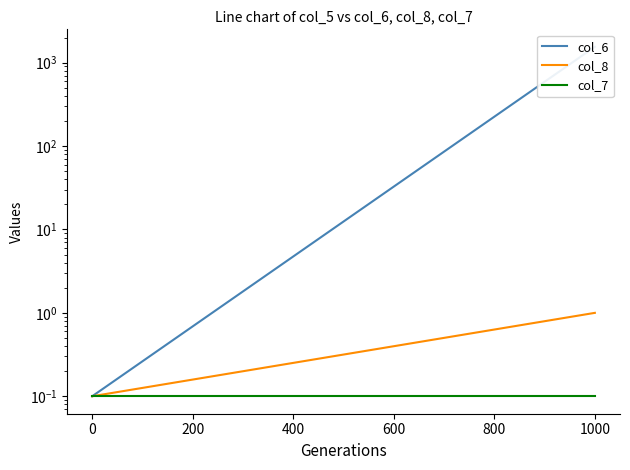

Is this an area chart (filled region under the line)?

No